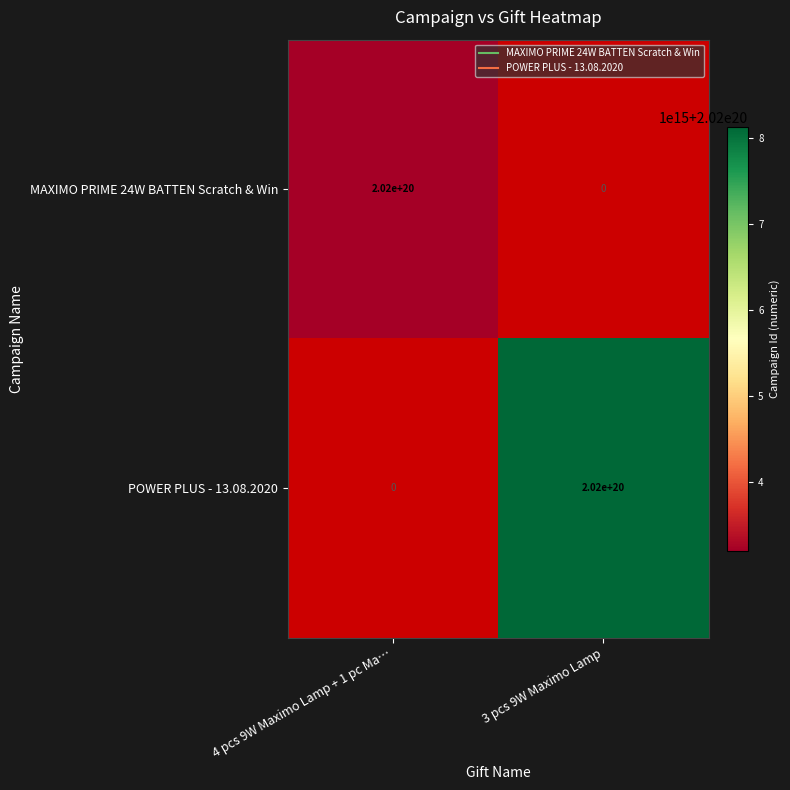

List the labels in order of POWER PLUS - 13.08.2020 value, smallest first.

4 pcs 9W Maximo Lamp + 1 pc Ma…, 3 pcs 9W Maximo Lamp